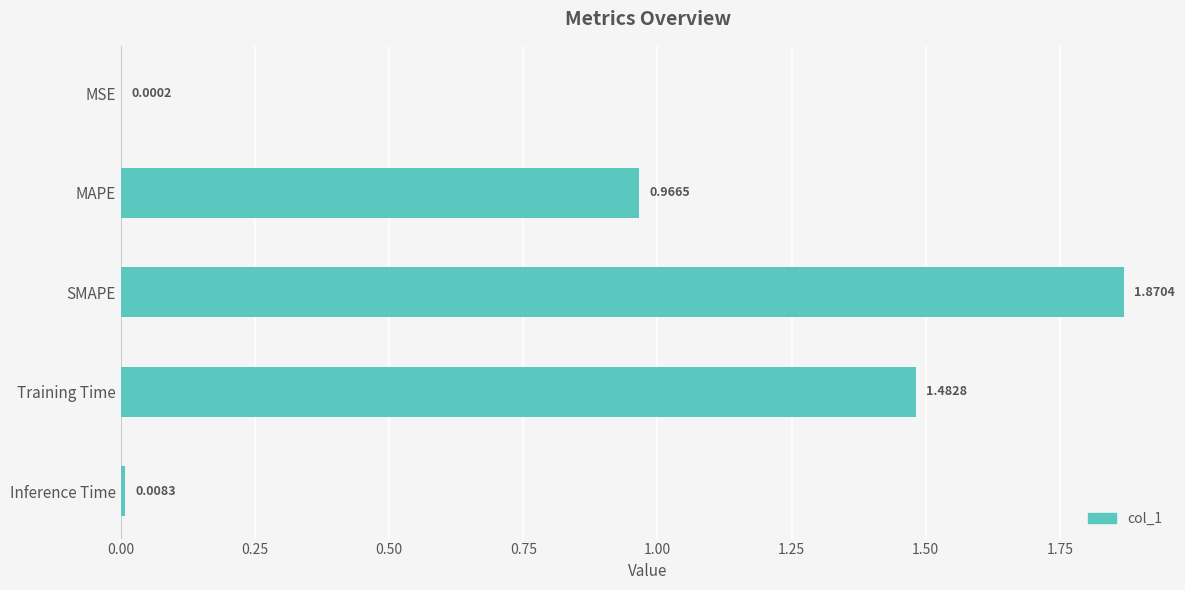

What is the sum of all values?

4.3